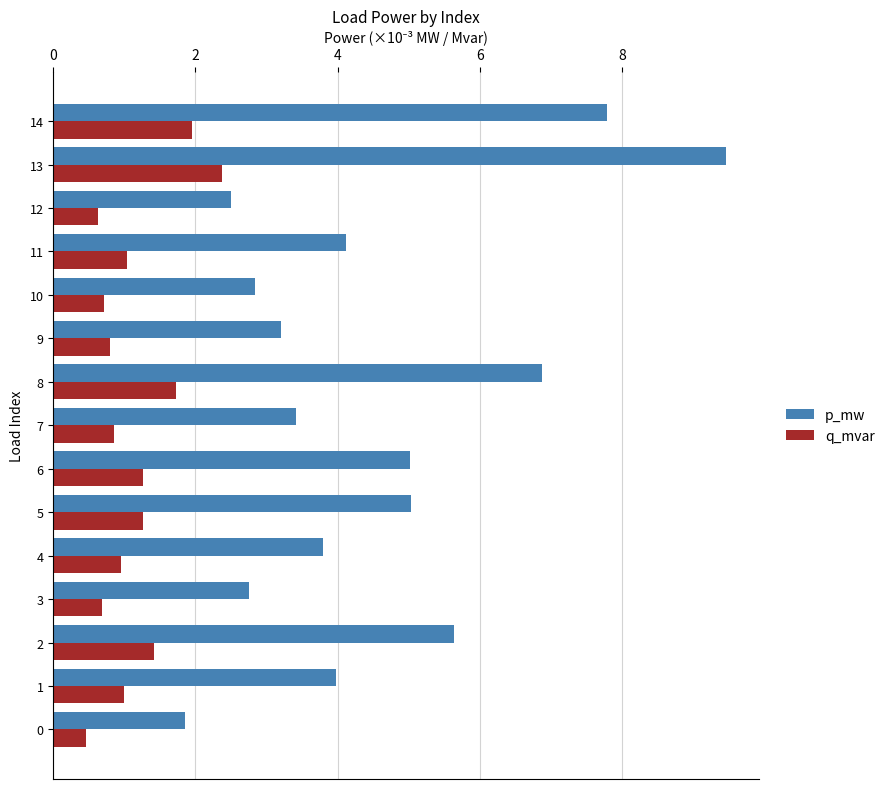

What are all the series names shown in the legend?

p_mw, q_mvar